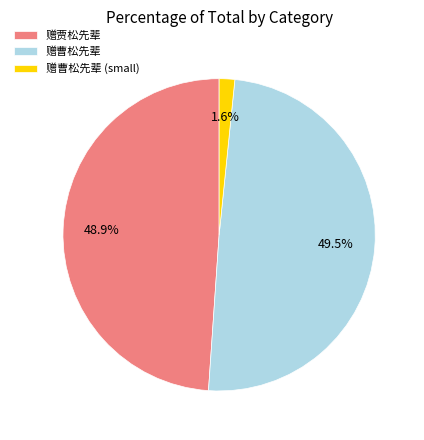

Does any single category account for the majority?

No